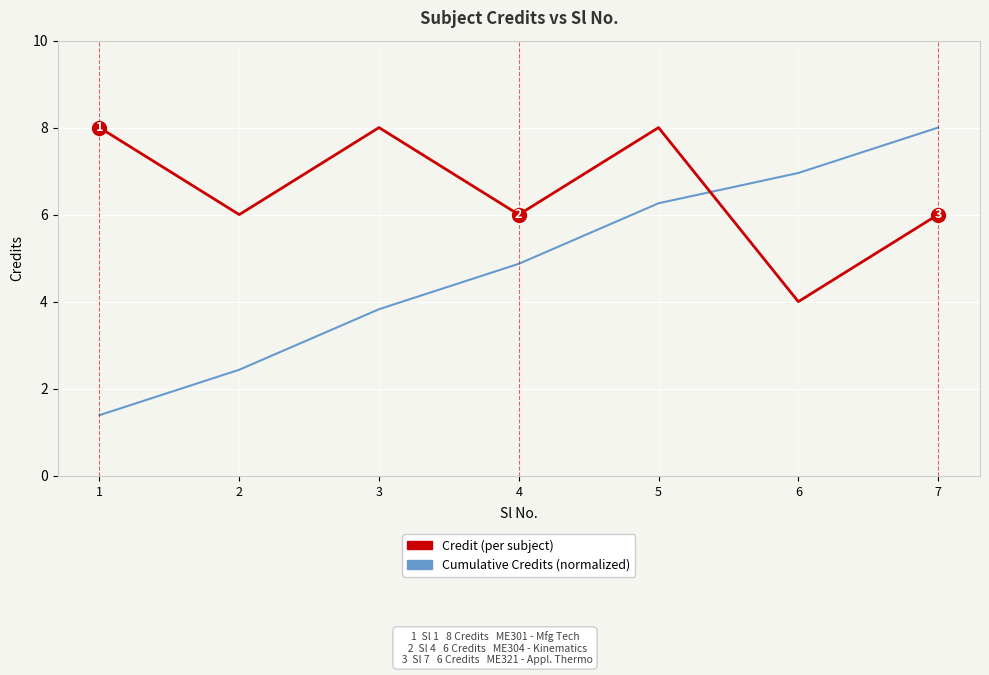

List the labels in order of Cumulative Credits (normalized) value, largest first.

7, 6, 5, 4, 3, 2, 1